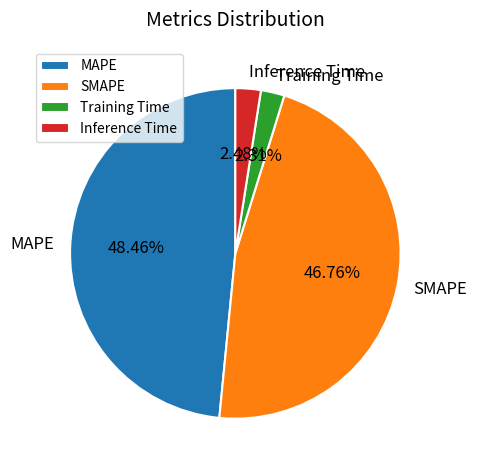

How many segments does this pie chart have?

4